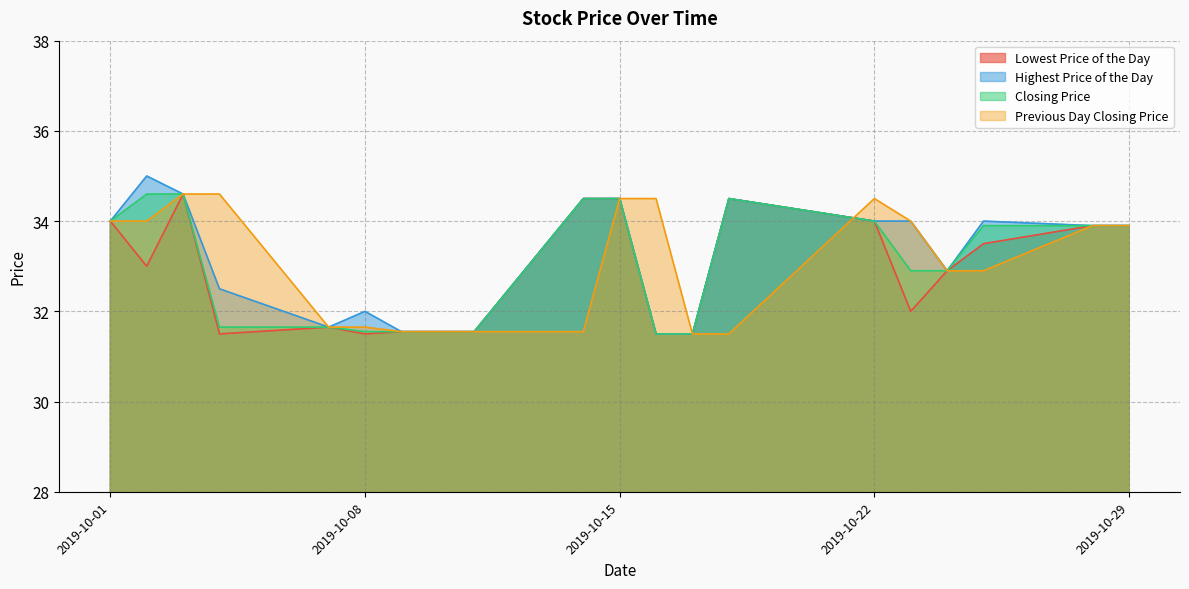

The Previous Day Closing Price series shows 31.6 at 2019-10-08. True or false?

True